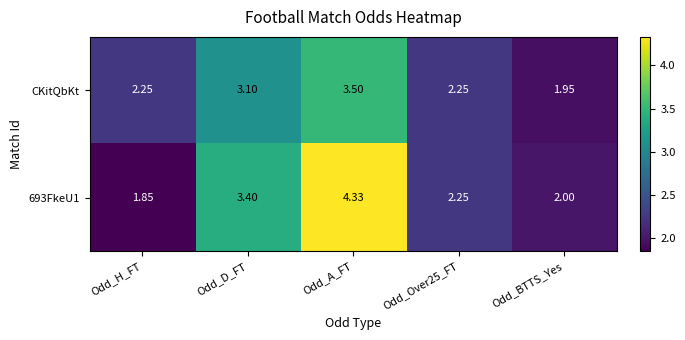

Where is 693FkeU1 nearest to the value 3?

Odd_D_FT